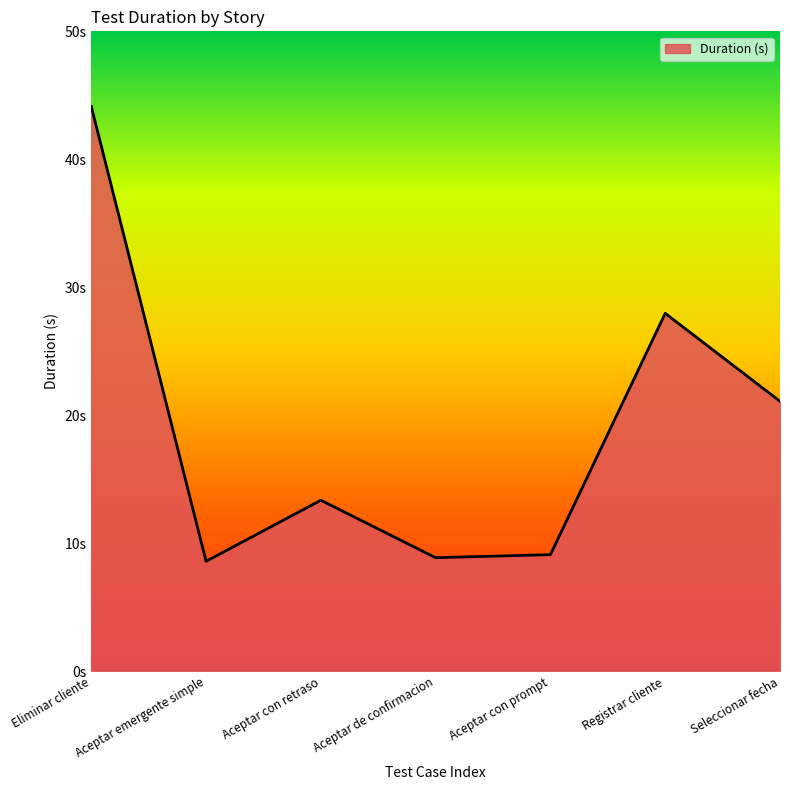

What is the label of the 6th point from the left?

Registrar cliente